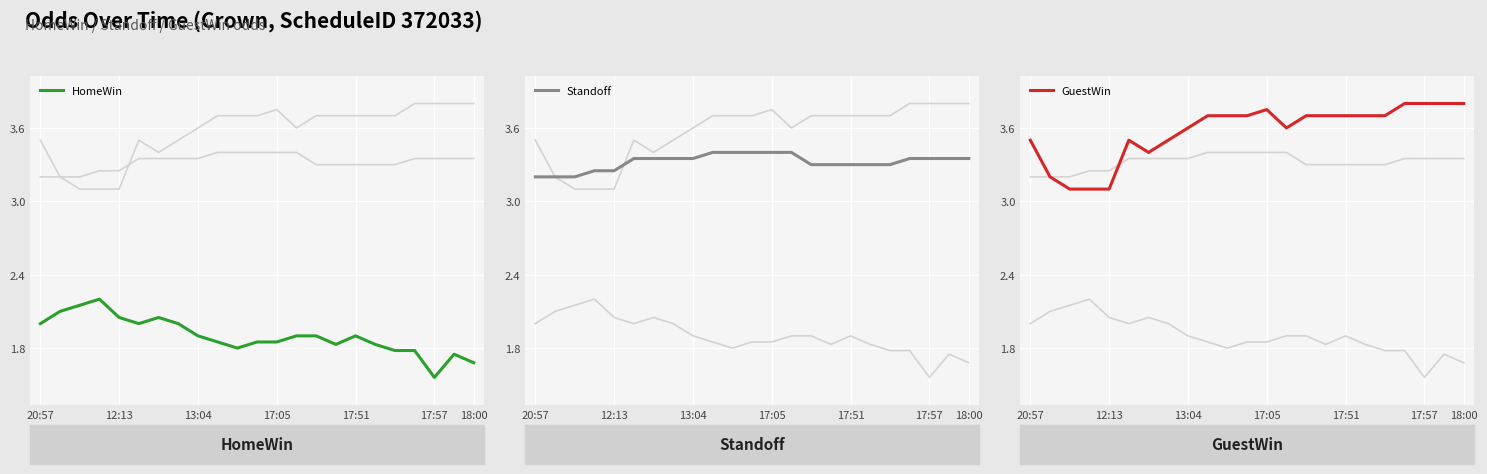

Which category has the lowest value in the HomeWin series?

17:57